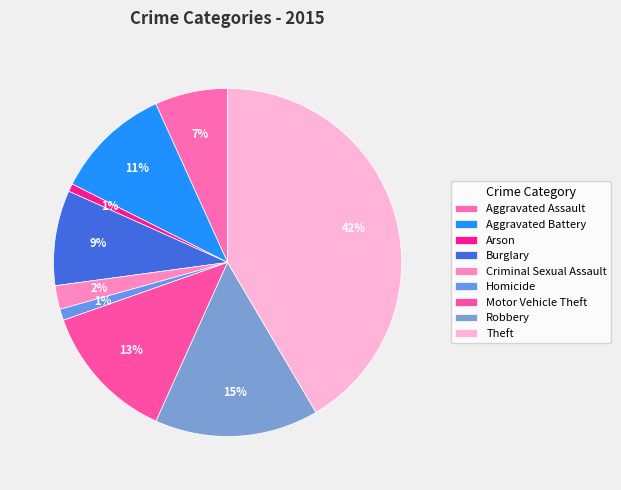

What is the ratio of the value at Robbery to the value at Aggravated Assault?

2.2